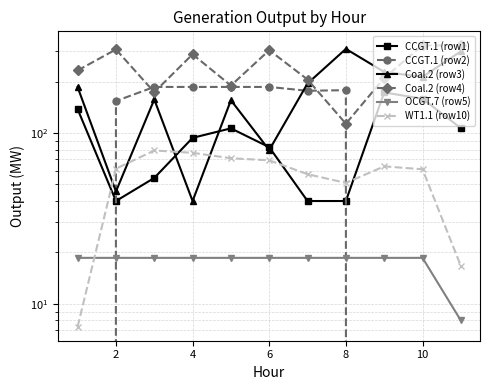

Where do CCGT.1 (row2) and Coal.2 (row3) first cross each other?

0 and 2